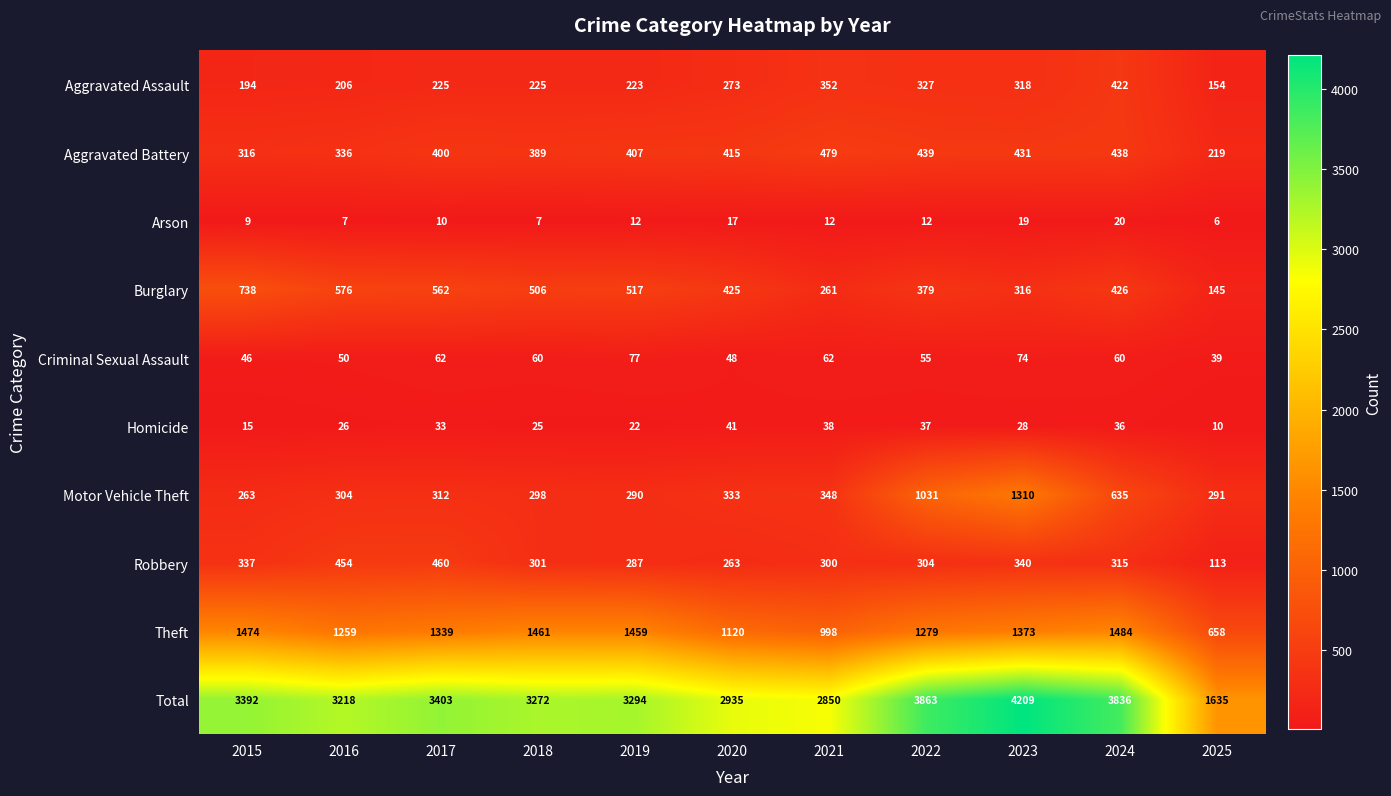

Which label corresponds to the largest value in the chart?

2023